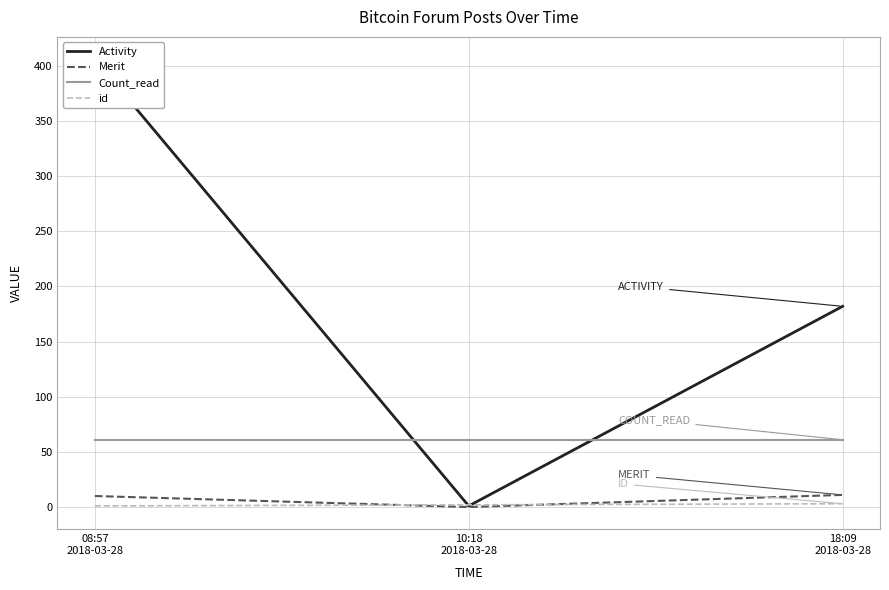

How many distinct data groups are displayed?

4